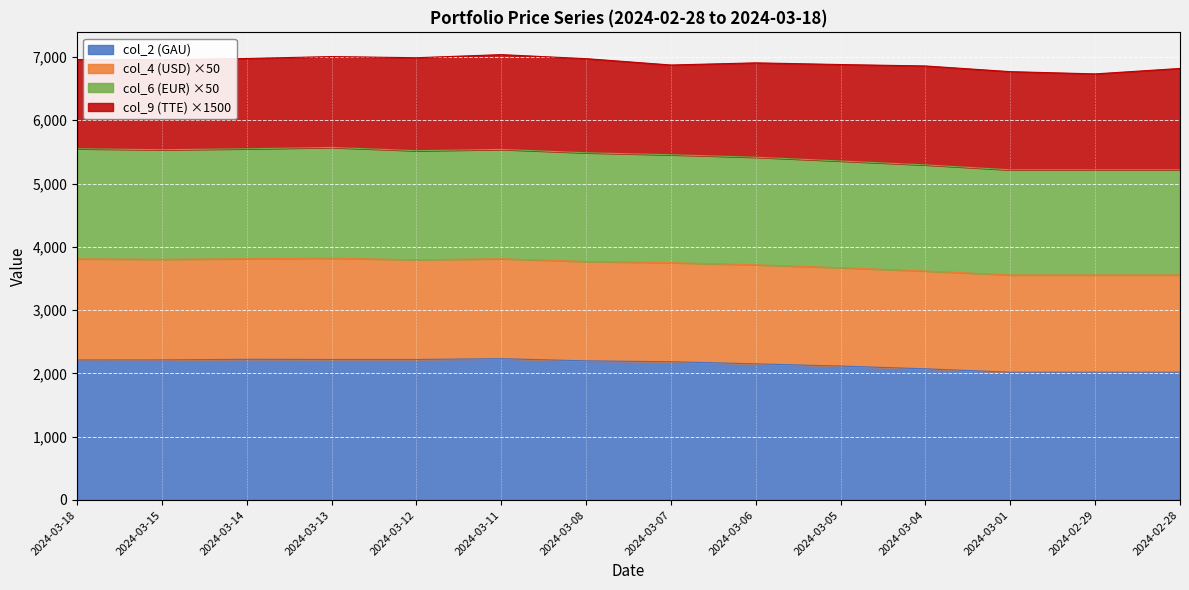

What is the total value across all series at 2024-03-18?

6958.8